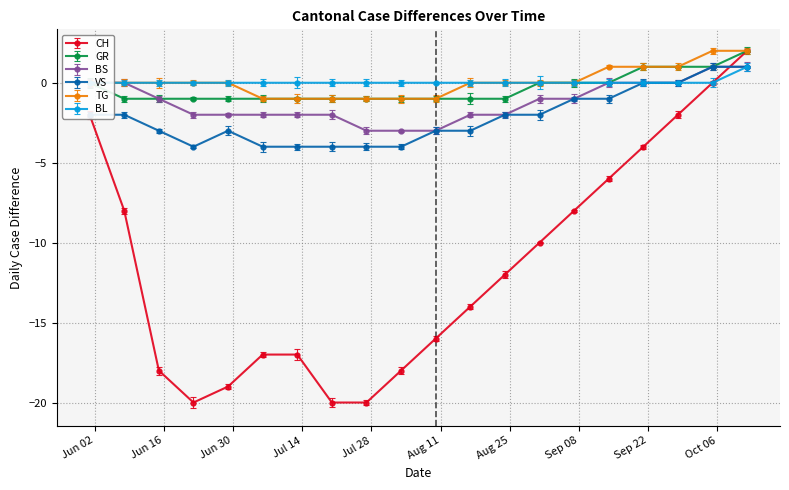

What are all the series names shown in the legend?

CH, GR, BS, VS, TG, BL